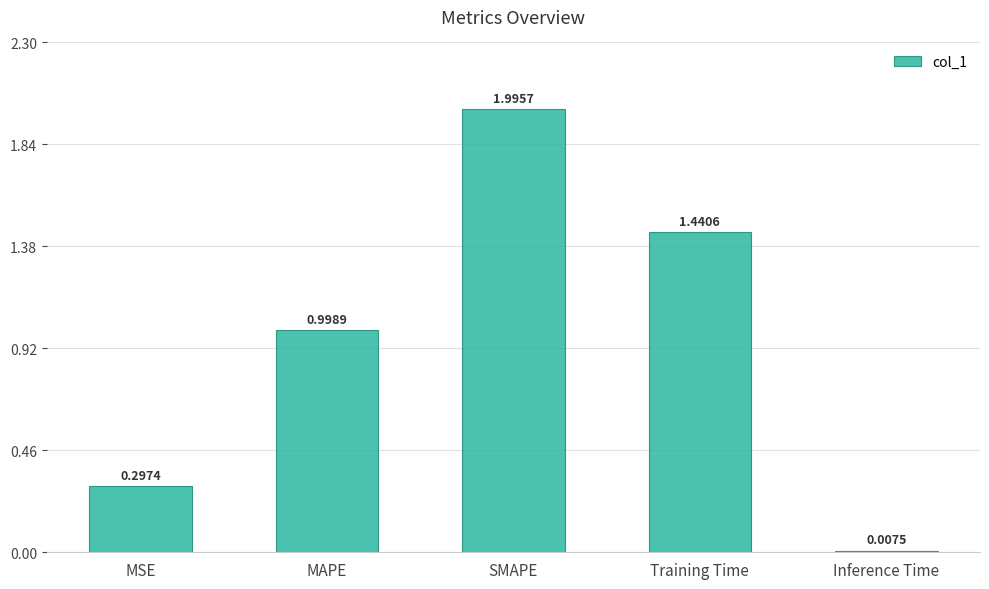

Where is the data nearest to the value 1?

MAPE